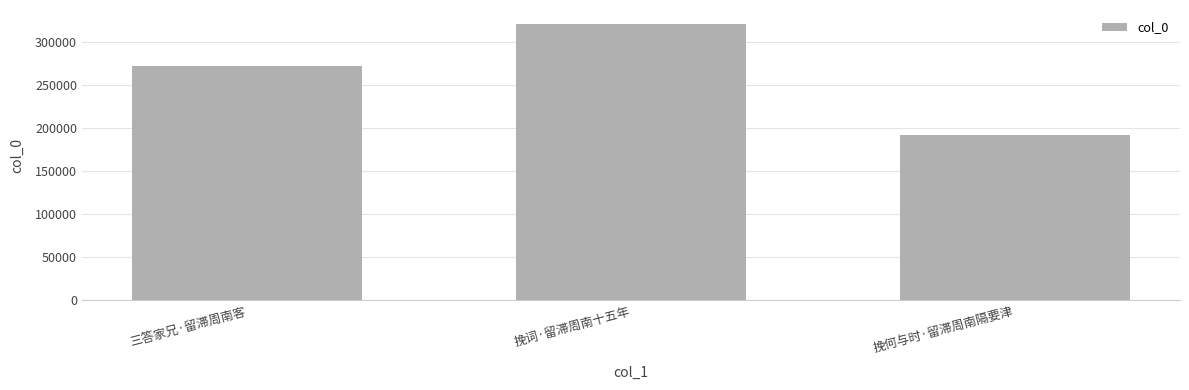

Reading left to right, what are all the values shown in this chart?

三答家兄·留滞周南客=272358	挽词·留滞周南十五年=320921	挽何与时·留滞周南隔要津=192162